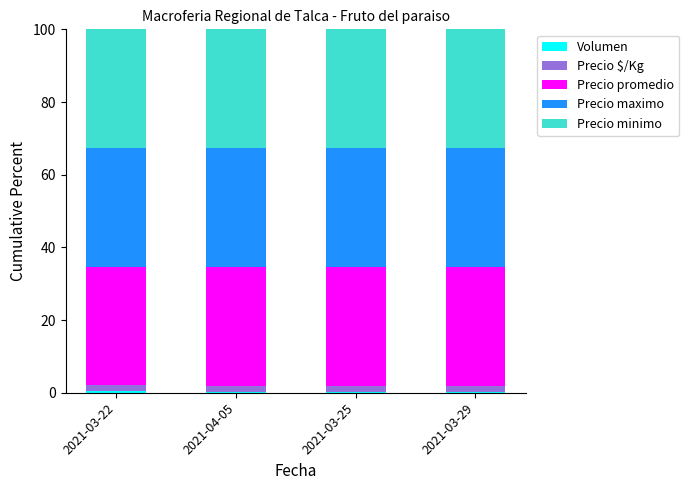

How many categories are shown in the chart?

4